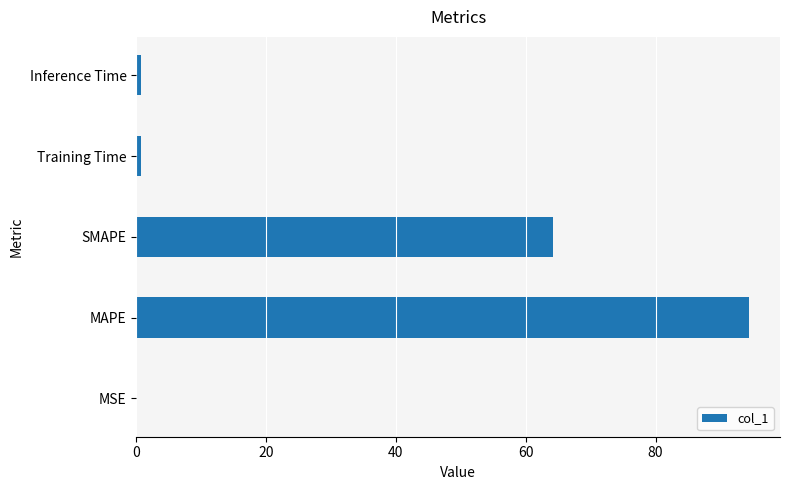

The chart shows a value of 29.2 at SMAPE. True or false?

False